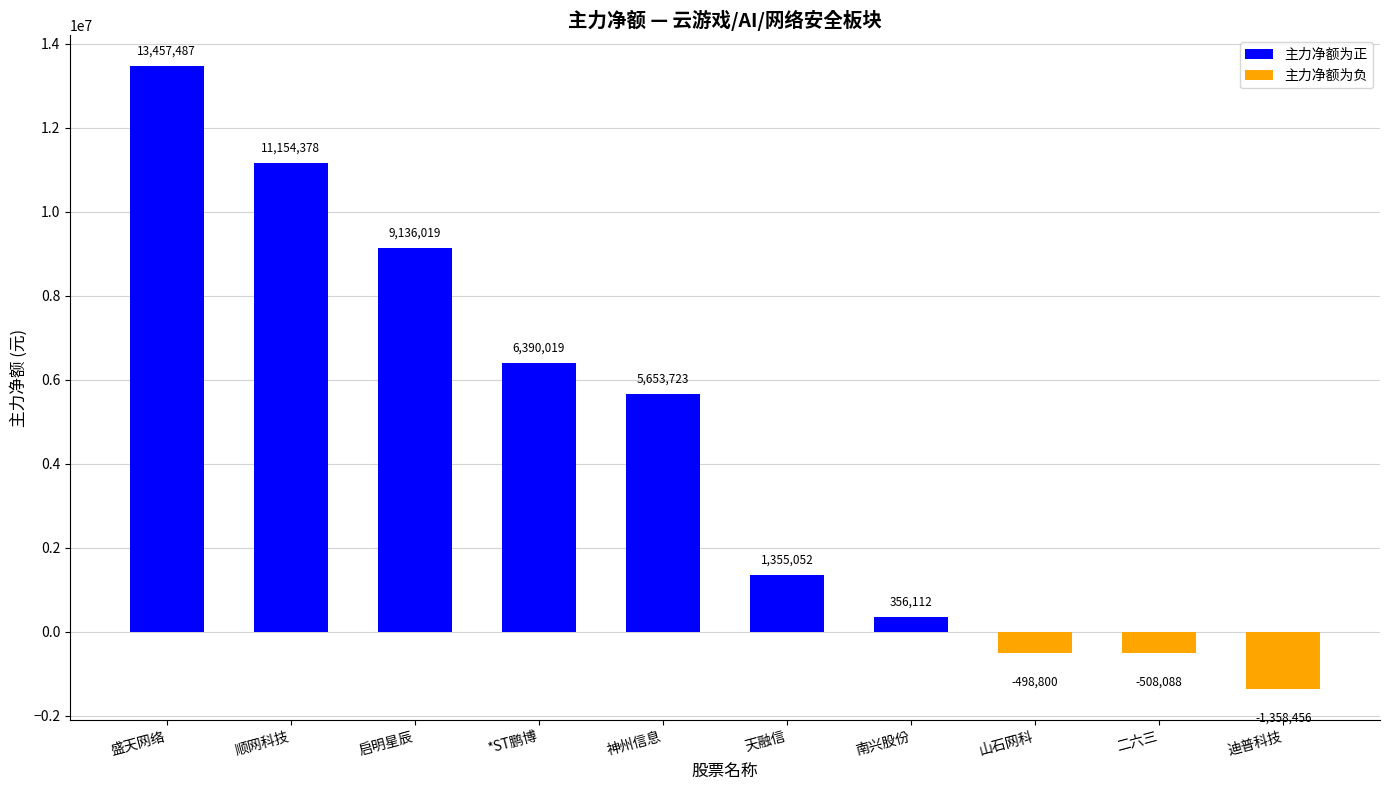

The value at 迪普科技 is -1358456. True or false?

True